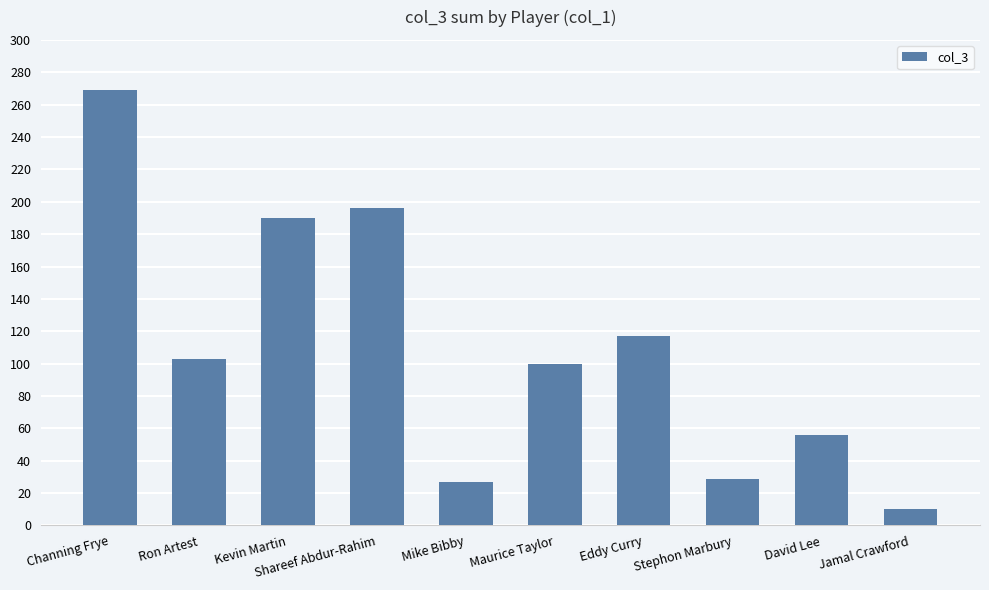

The chart shows a value of 10 at Jamal Crawford. True or false?

True